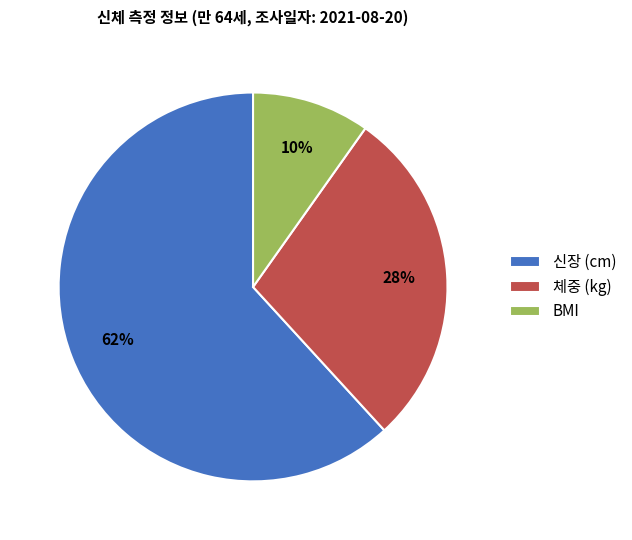

Rank the categories by value from highest to lowest.

신장 (cm), 체중 (kg), BMI